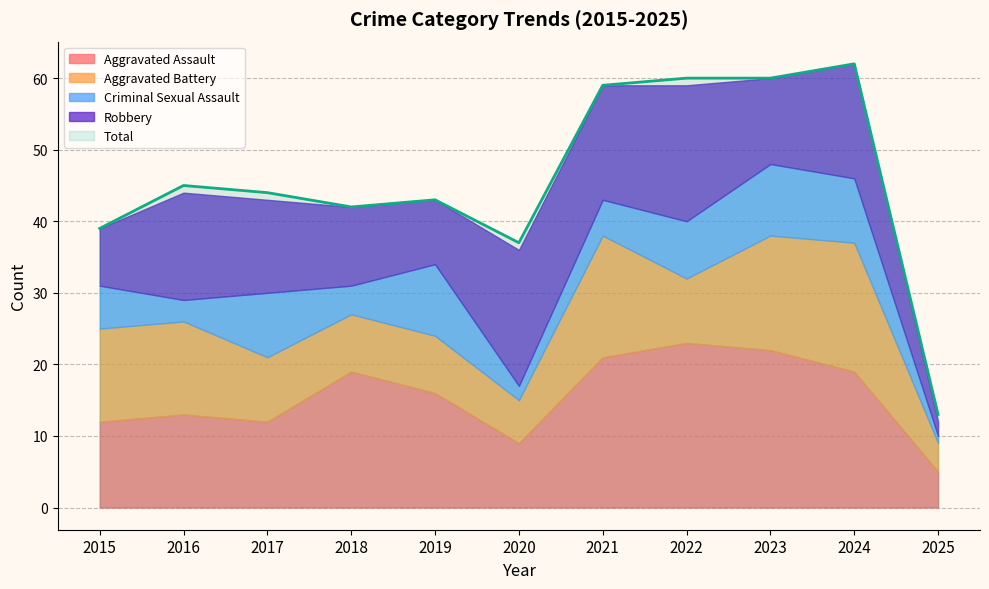

List the series in order of their peak value, lowest first.

Criminal Sexual Assault, Aggravated Battery, Robbery, Aggravated Assault, Total